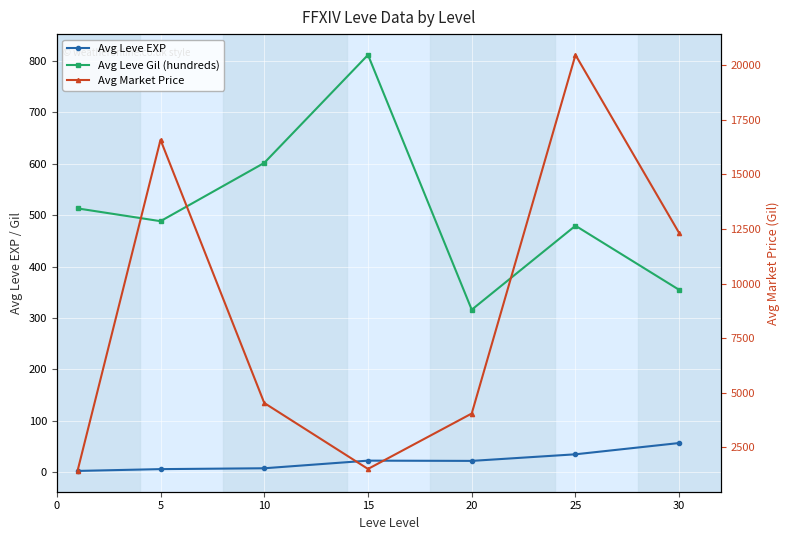

Rank the series by their maximum value, from highest to lowest.

Avg Market Price, Avg Leve Gil (hundreds), Avg Leve EXP